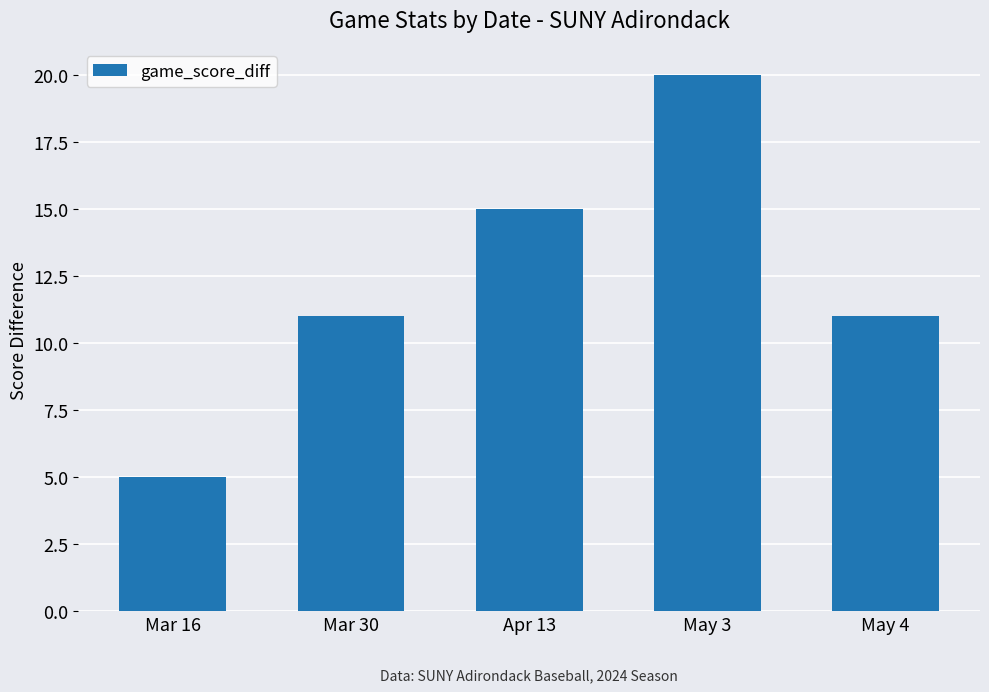

Reading right to left, extract all data points from this chart.

11	20	15	11	5